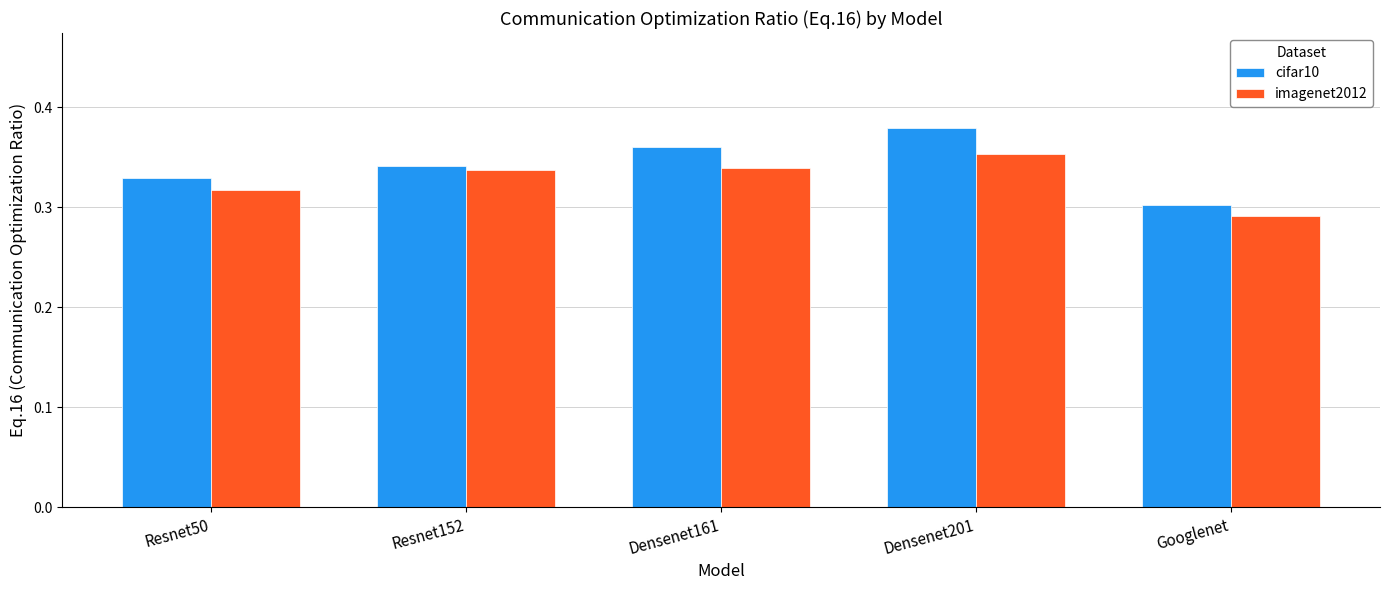

What is the label of the 3rd bar from the right?

Densenet161